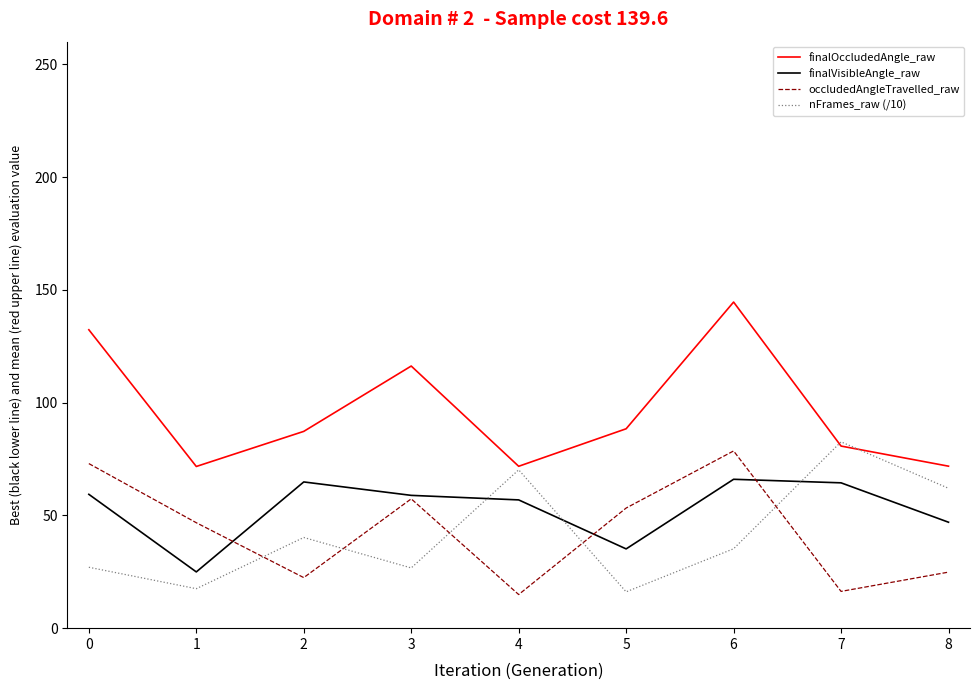

In finalOccludedAngle_raw, how many points are higher than both neighbors (excluding endpoints)?

2